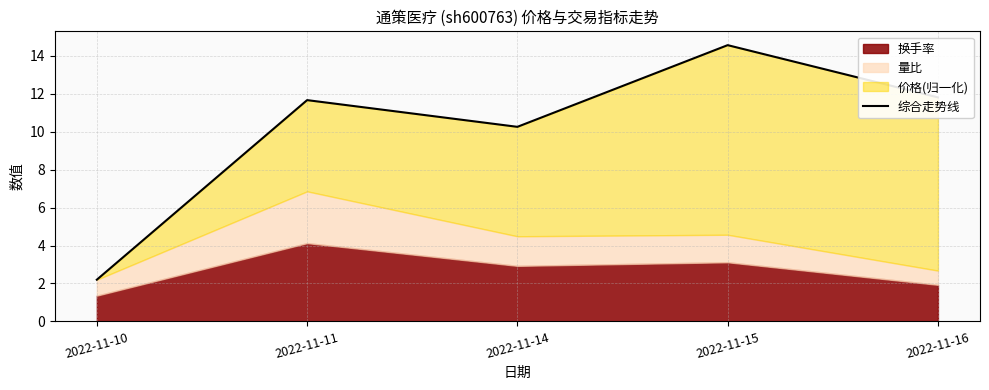

Which category has the lowest value across all series?

2022-11-10